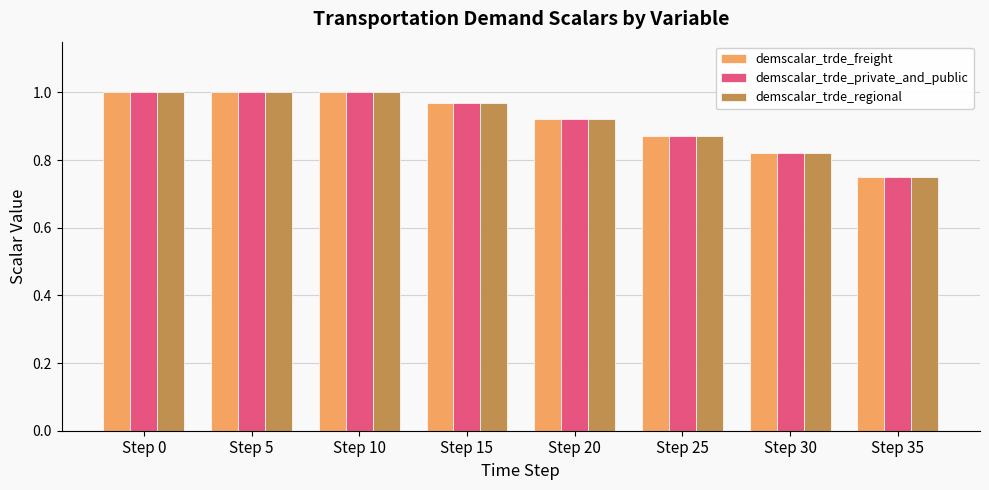

Which label corresponds to the smallest value in the chart?

Step 35